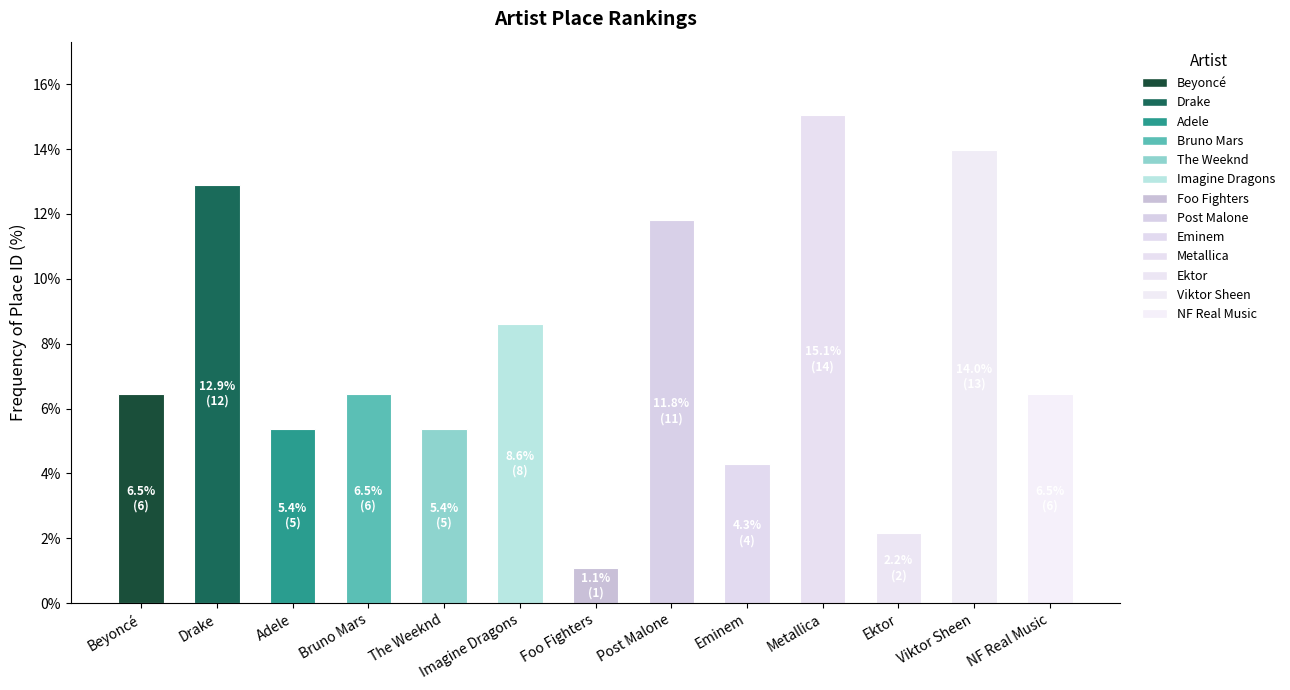

Are the bars grouped side by side (vs. stacked)?

No